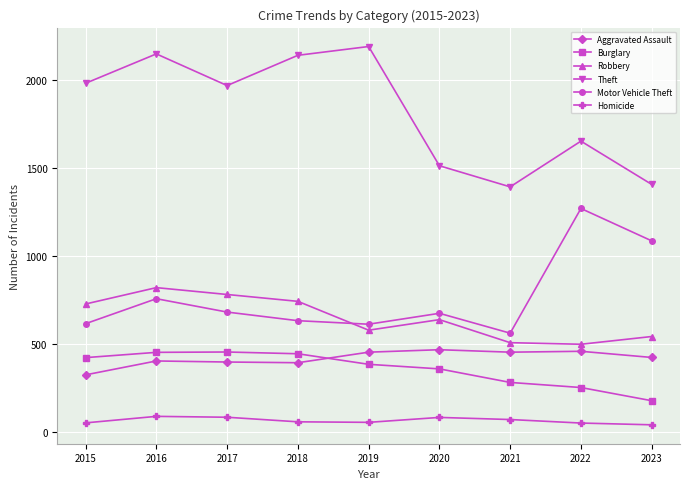

True or false: Robbery and Burglary cross at least once.

False